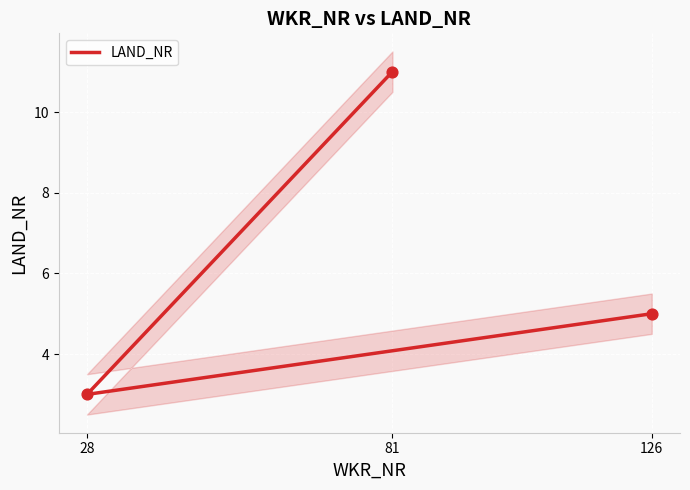

Which has a higher value, 81 or 28?

81